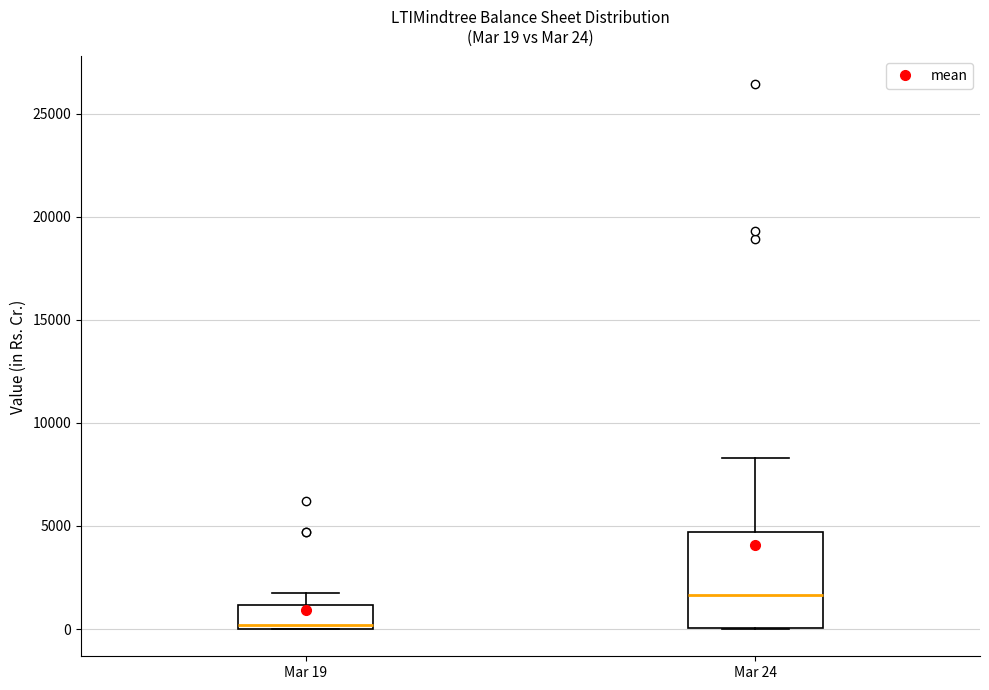

Which box's median line is the highest?

Mar 24